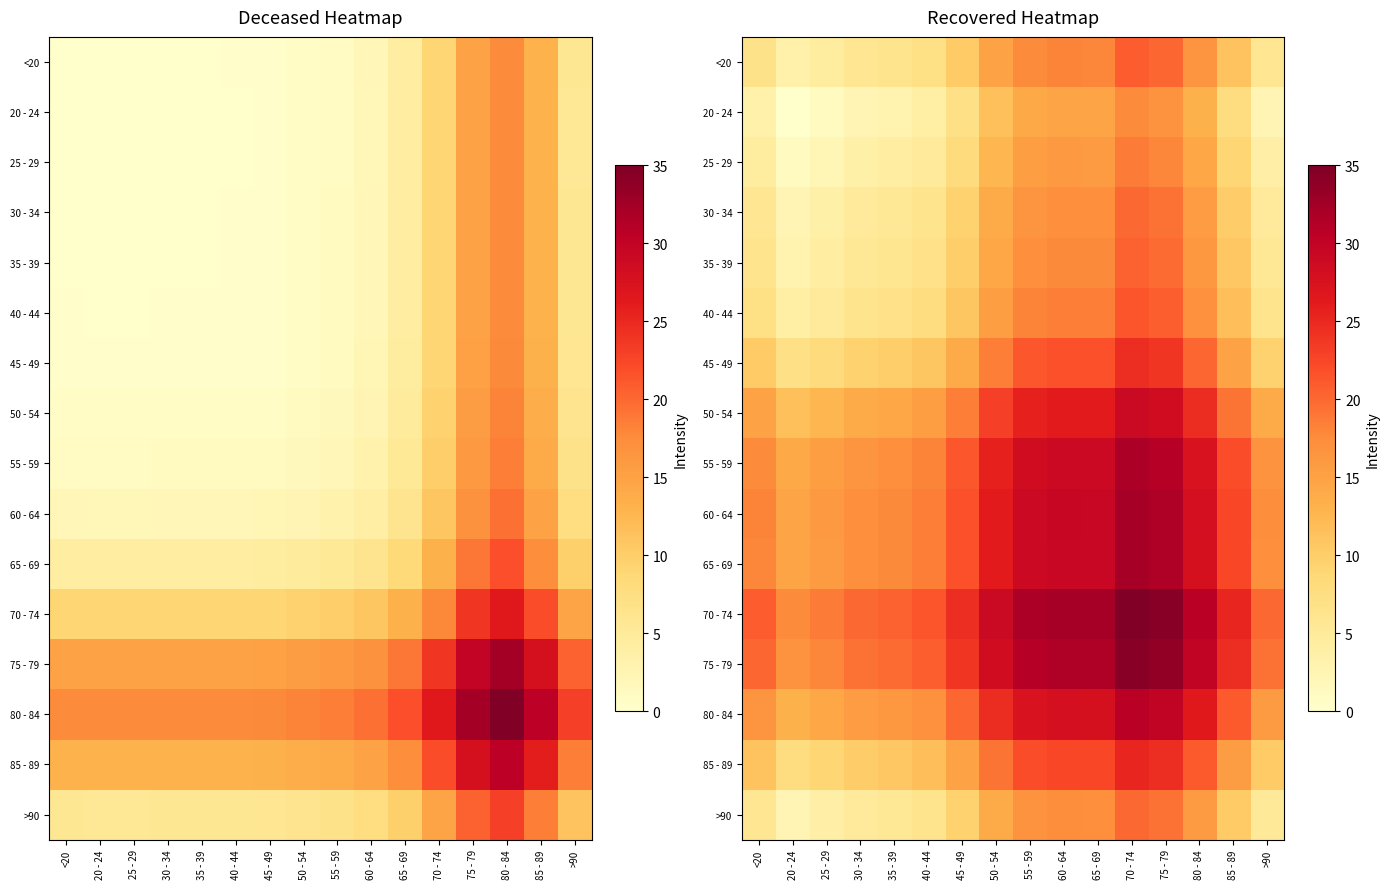

The <20 series shows 17.5 at 55 - 59. True or false?

True